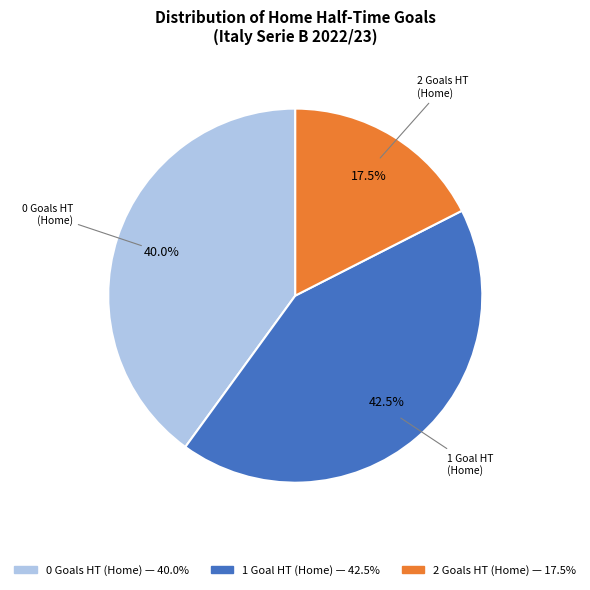

Is there a majority slice in this chart?

No